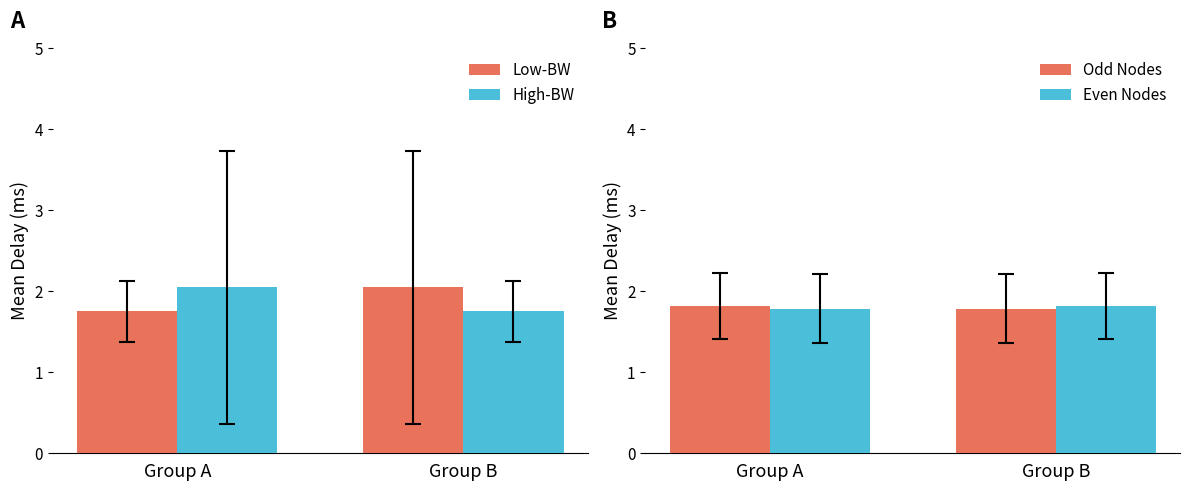

Reading left to right, what are all the values shown in this chart?

Low-BW: Group A=1.8	Group B=2.0
High-BW: Group A=2.0	Group B=1.8
Odd Nodes: Group A=1.8	Group B=1.8
Even Nodes: Group A=1.8	Group B=1.8